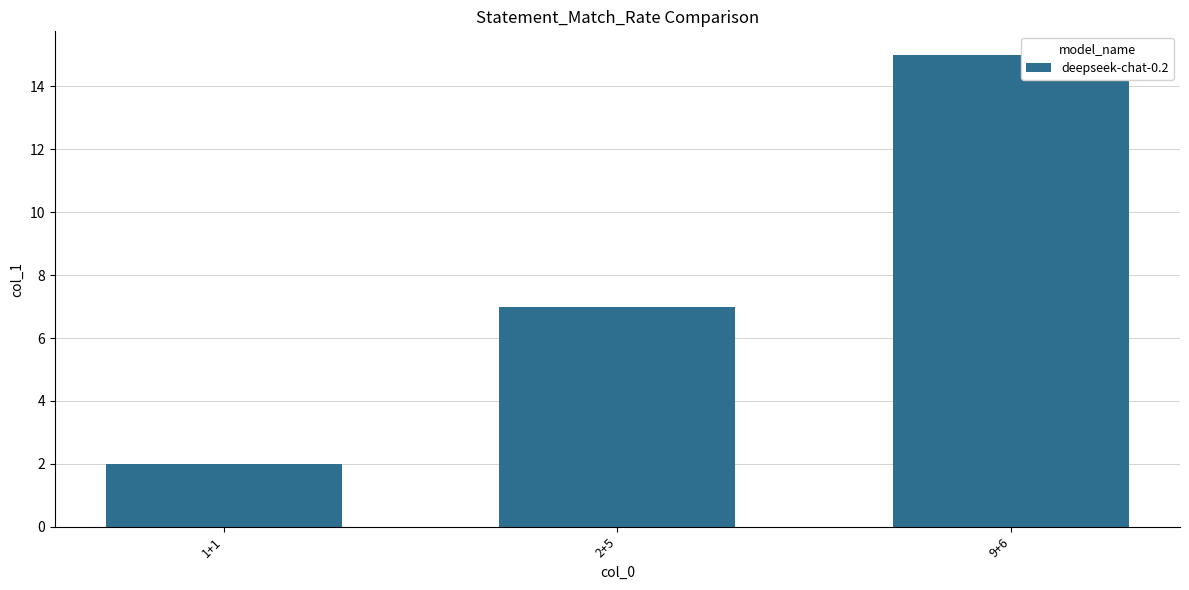

What is the approximate value at 9+6, to the nearest 5?

15